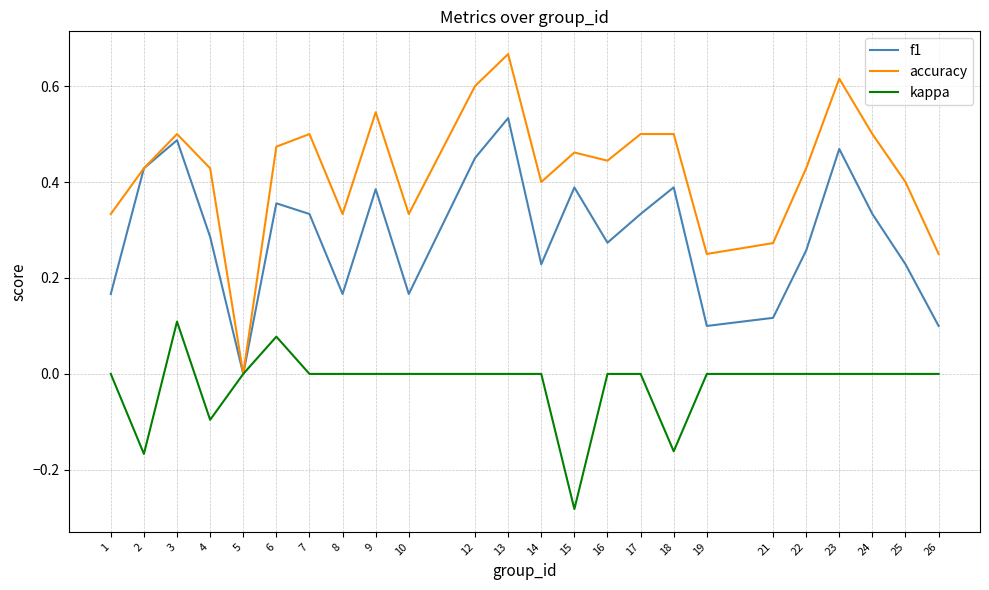

What is the sum of all kappa values?

-0.5